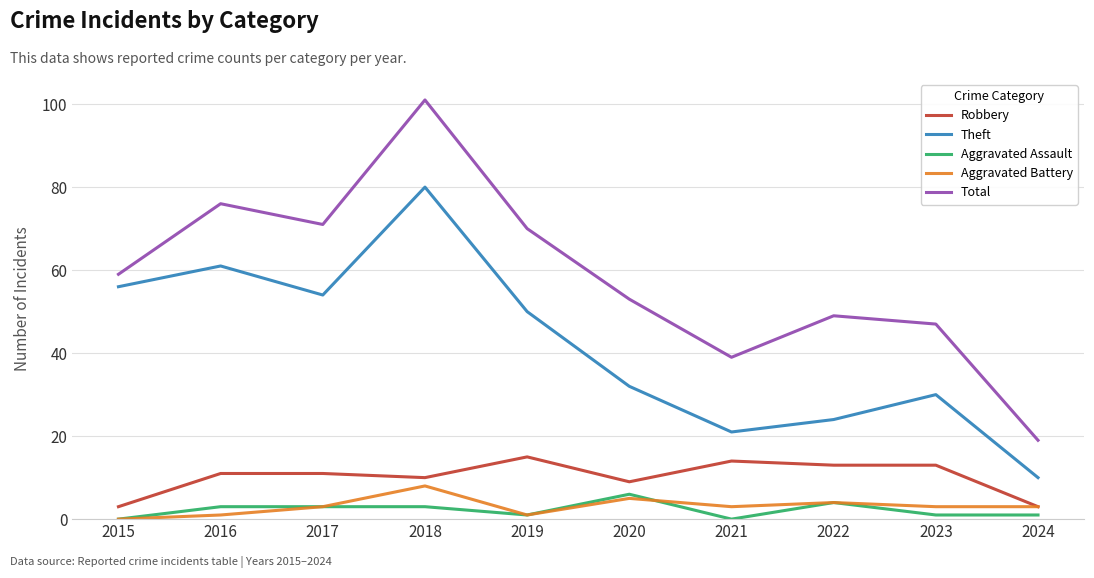

What is the difference between the highest and lowest values at 2020?

48